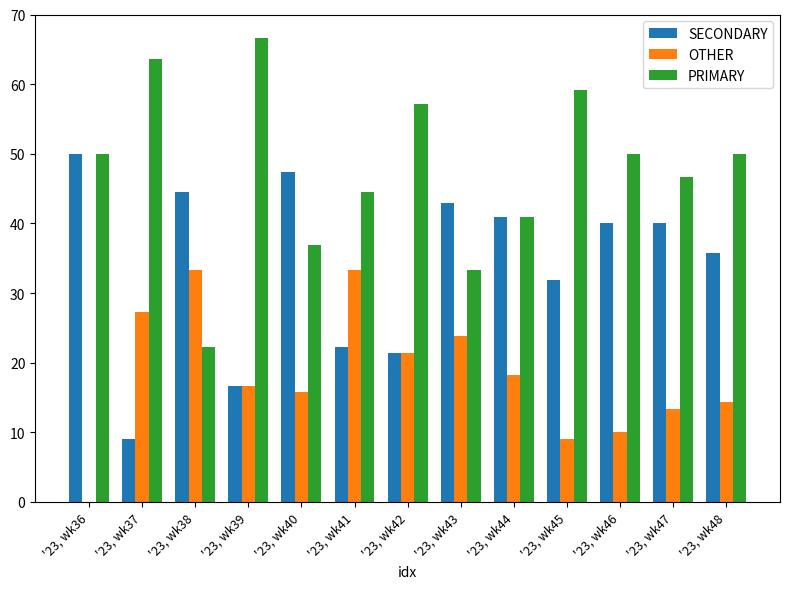

What is the sum of the OTHER values at '23, wk45 and '23, wk44?

27.3